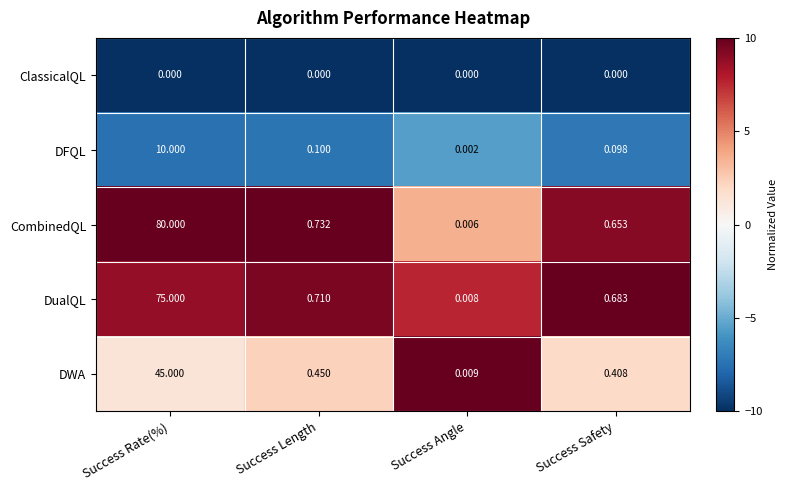

What is the total value across all series at Success Rate(%)?

210.0